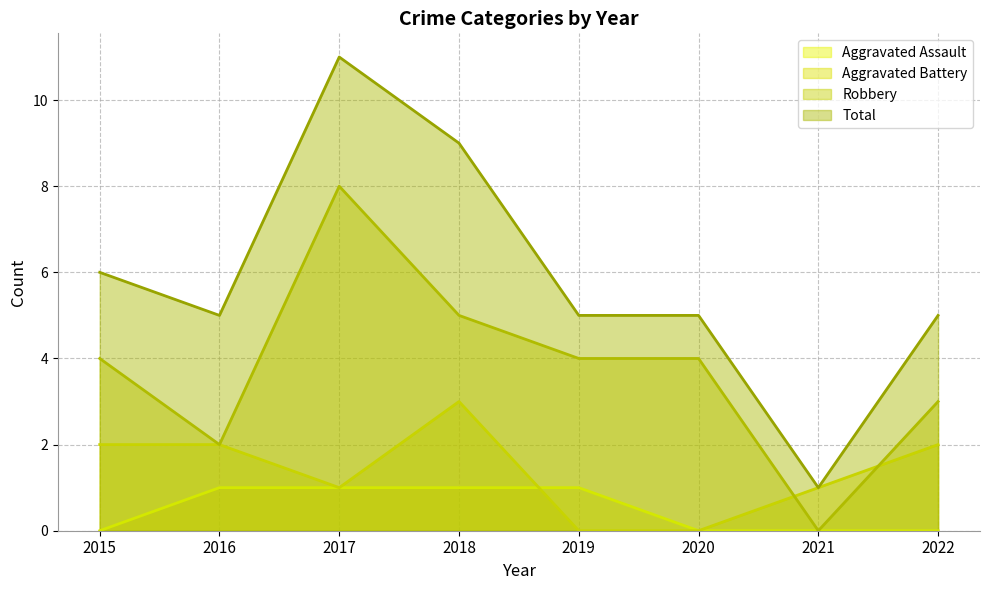

What is the value of the Total point at the 5th from the left?

5